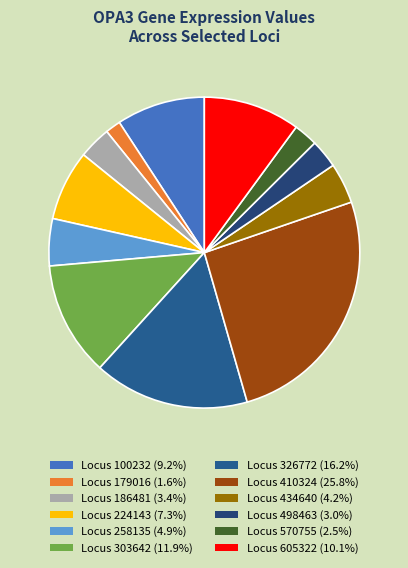

Is there a majority slice in this chart?

No